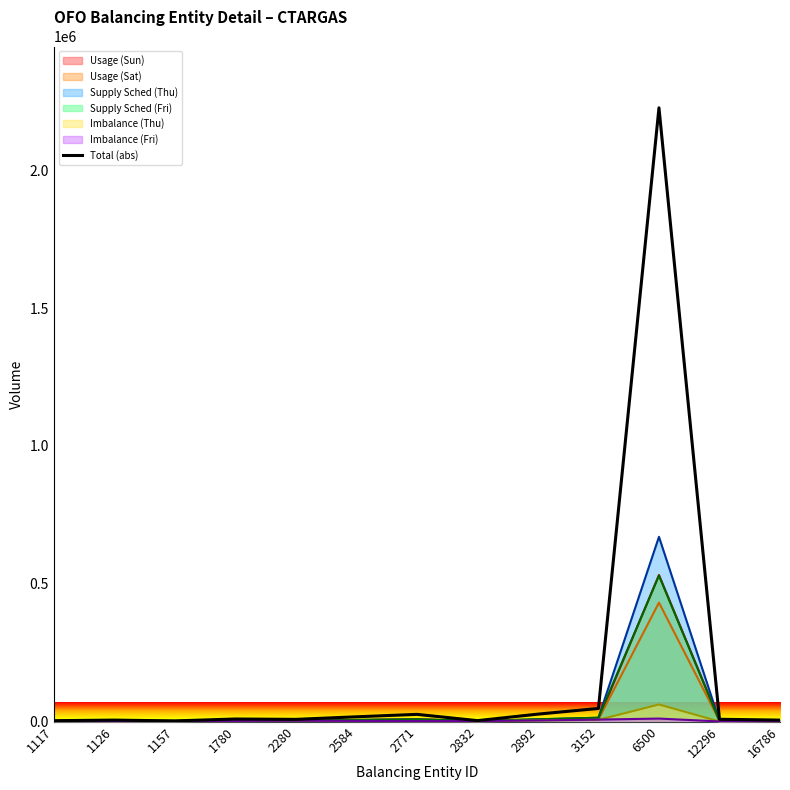

Between 1117 and 1780, which is larger?

1780